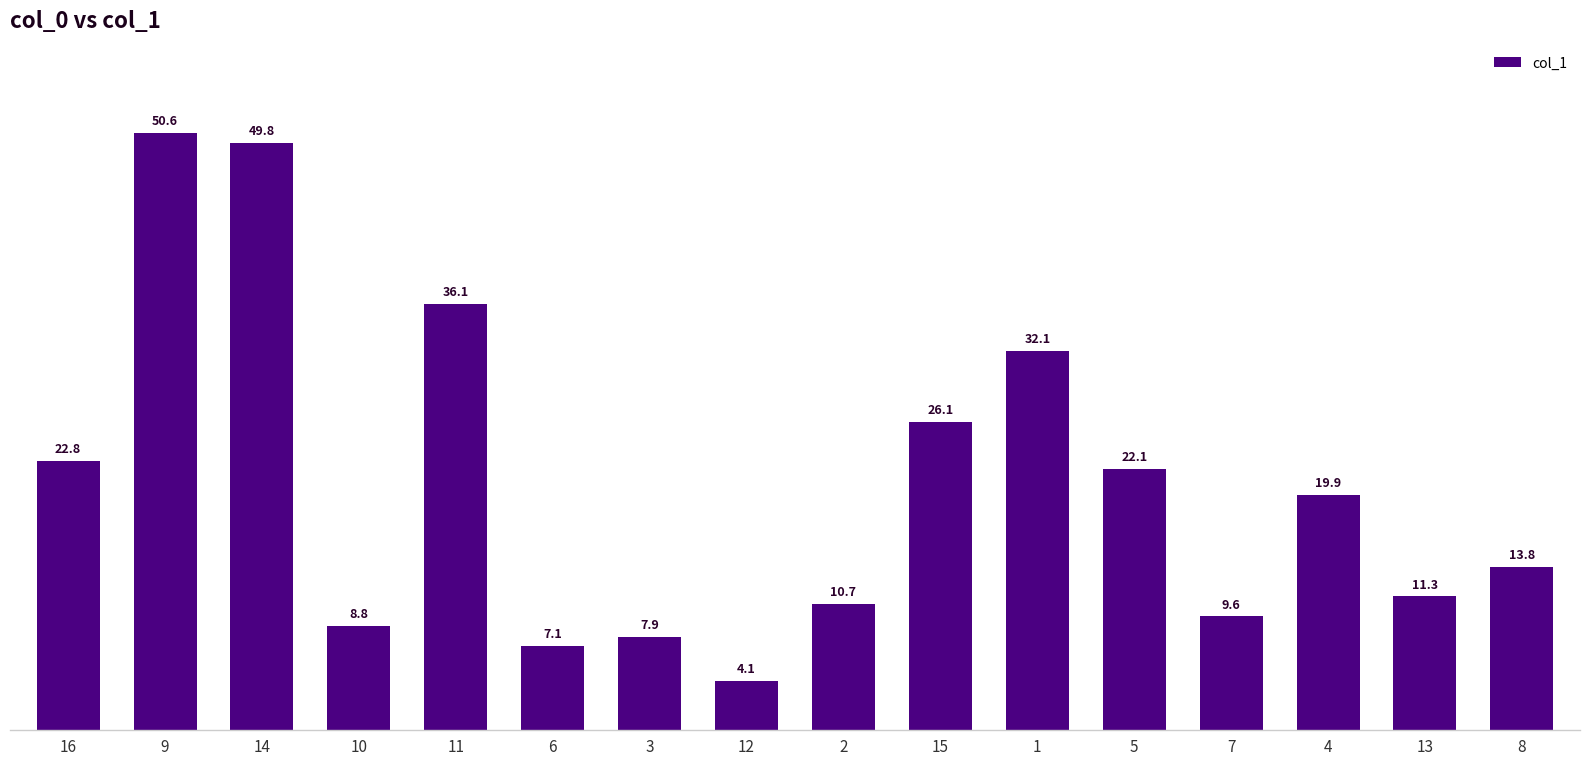

Which has a higher value, 7 or 13?

13